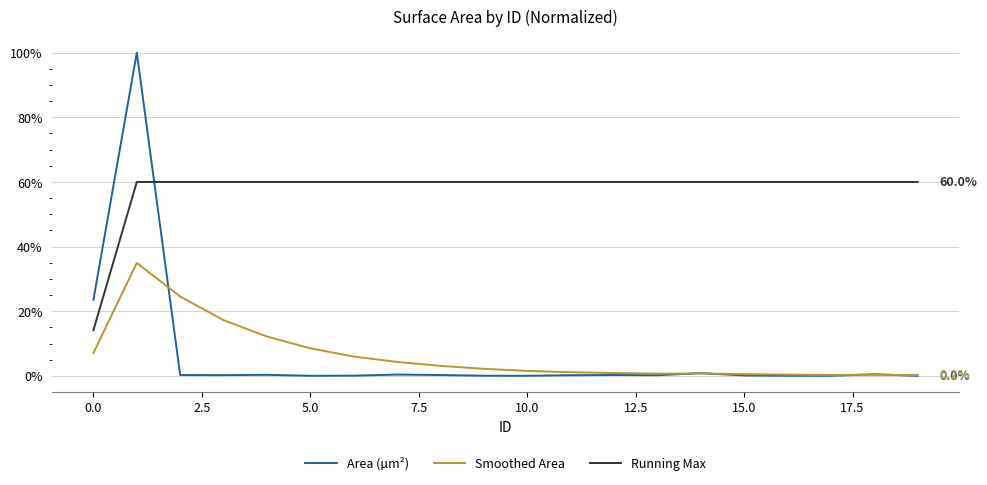

Rank the series by their maximum value, from lowest to highest.

Smoothed Area, Running Max, Area (µm²)